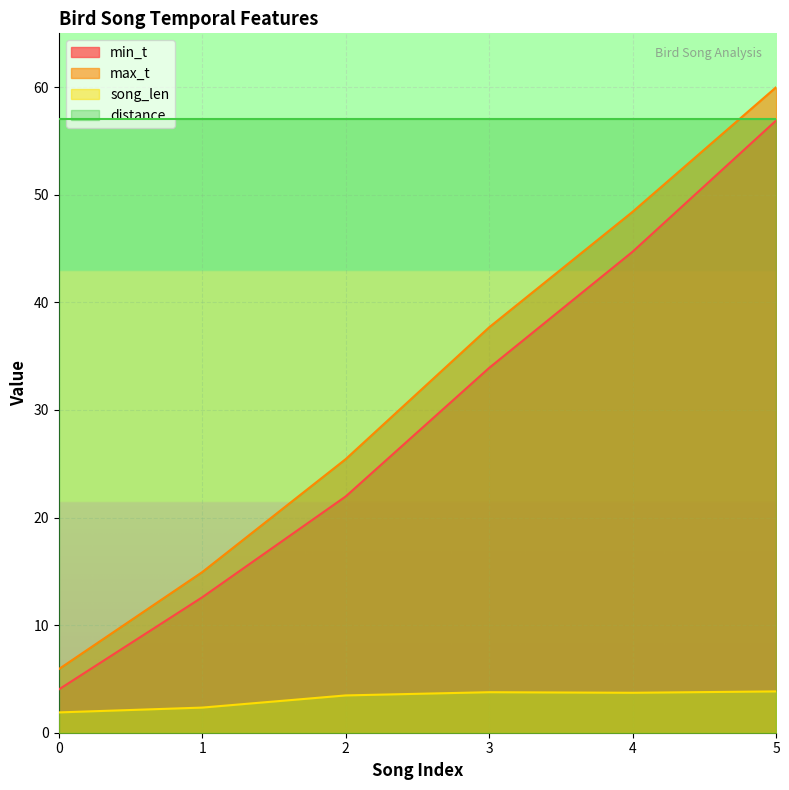

Which series has the widest spread of values?

max_t